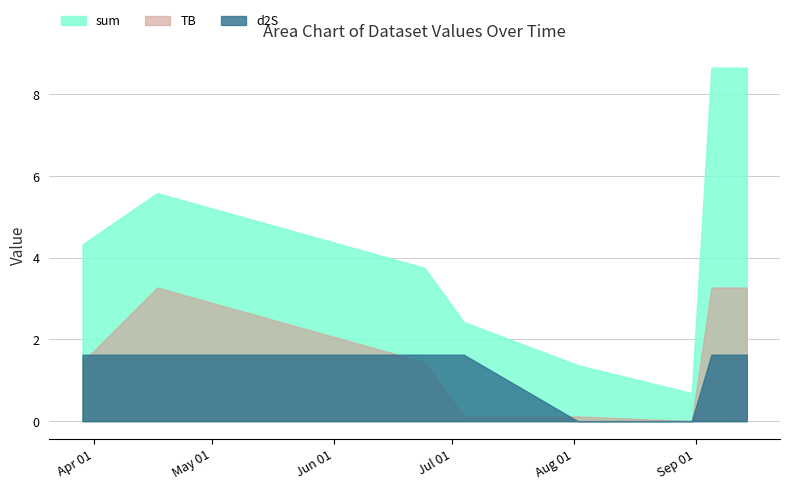

Between which two adjacent categories do TB and d2S first intersect?

2021-03-29 and 2021-04-17